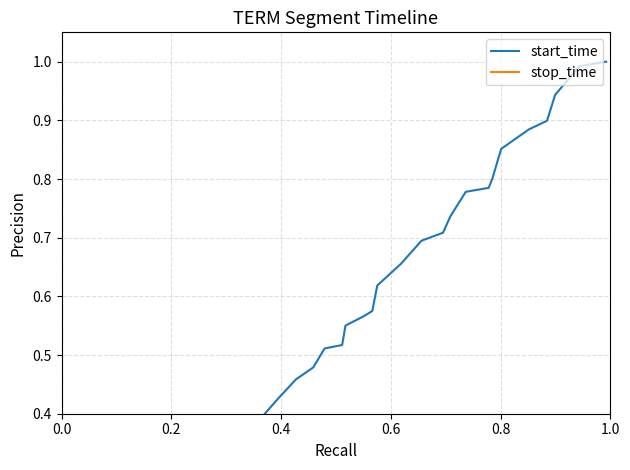

How many interior local valleys does the stop_time series have?

11